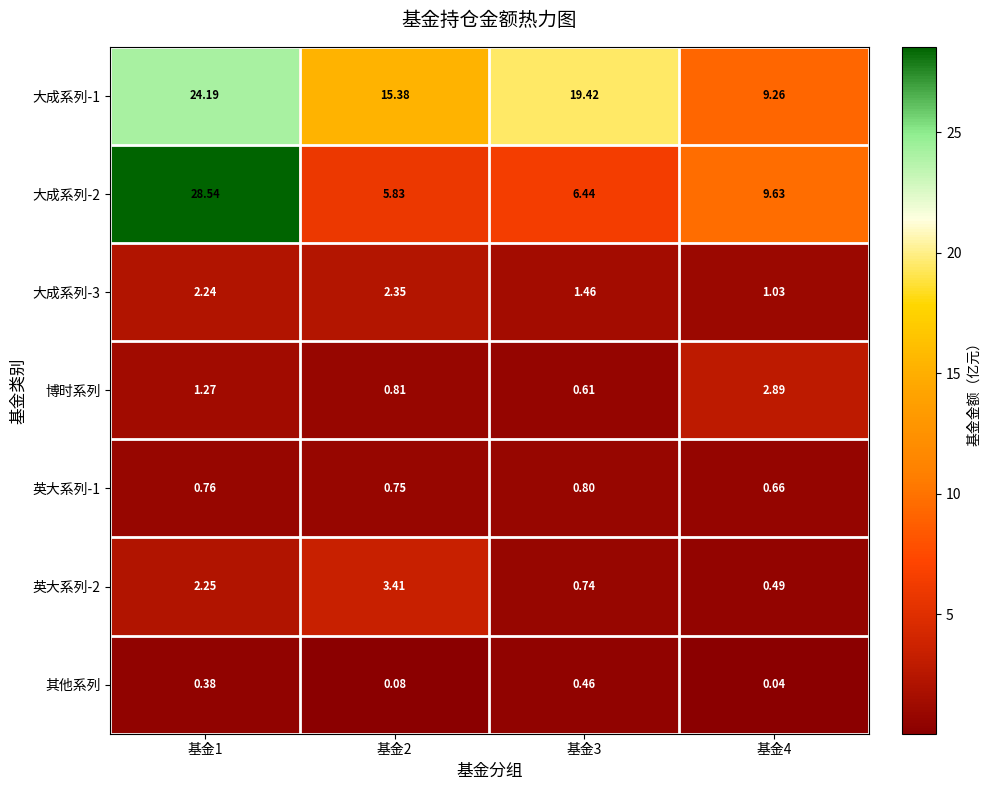

Is the value of 英大系列-2 at 基金4 greater than the value of 大成系列-2 at 基金2?

No